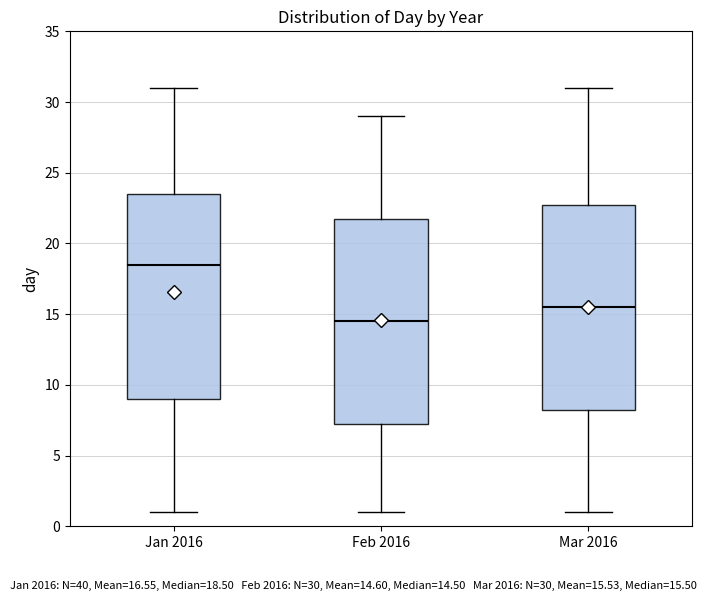

Reading left to right, read every box against the y-axis: the position of its median line, the range the box covers, and the ends of its whiskers. The values are not printed on the chart, so give them approximately, as read against the axis.

Jan 2016: median 18.5, box 9.0 to 23.5, whiskers 1.0 to 31.0
Feb 2016: median 14.5, box 7.5 to 22.0, whiskers 1.0 to 29.0
Mar 2016: median 15.5, box 8.5 to 23.0, whiskers 1.0 to 31.0